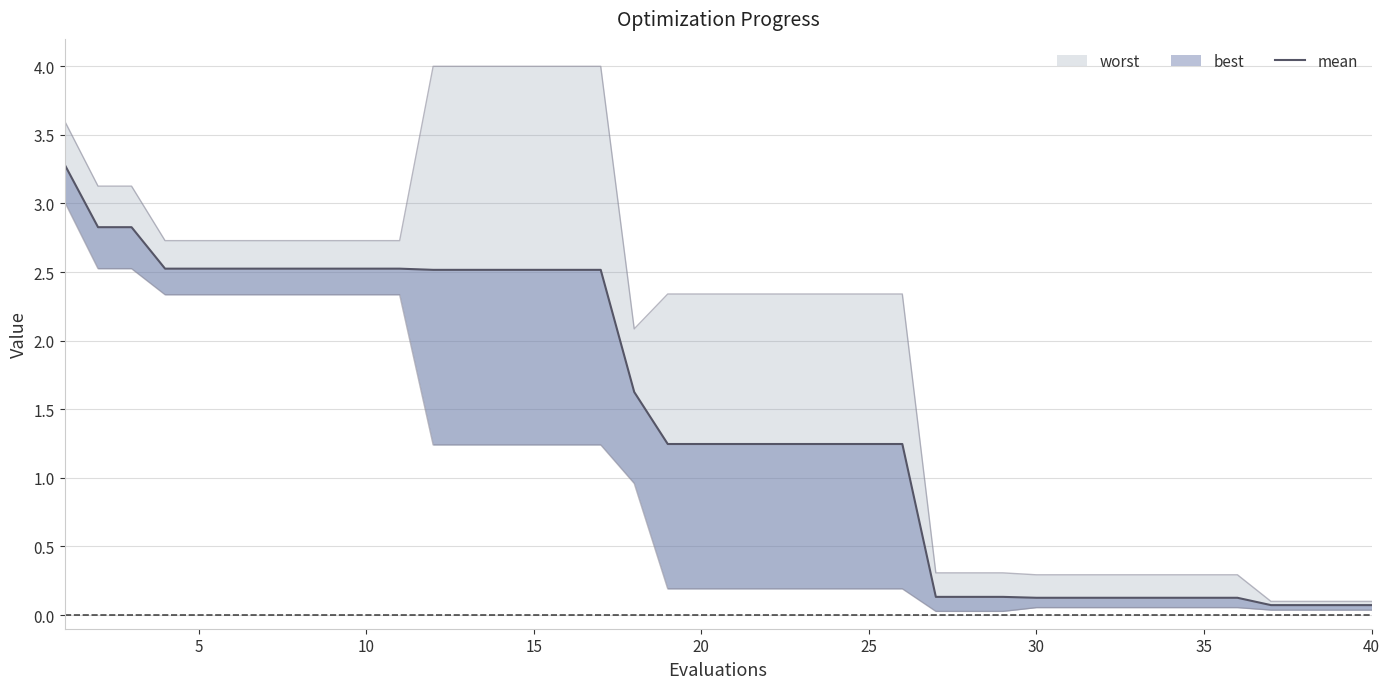

Is it true that the value at 23 is 2.0?

False